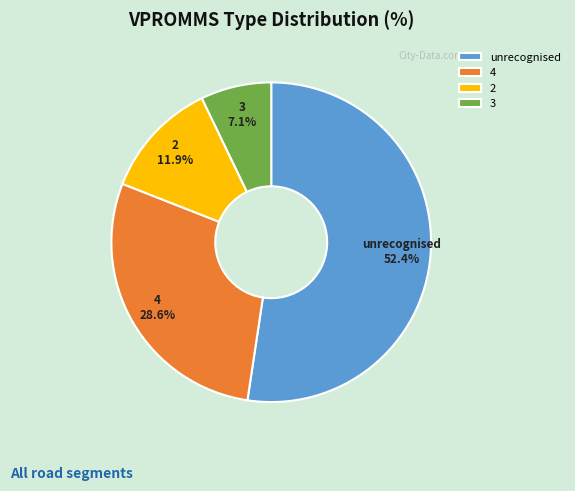

What is the largest slice in the pie chart?

unrecognised